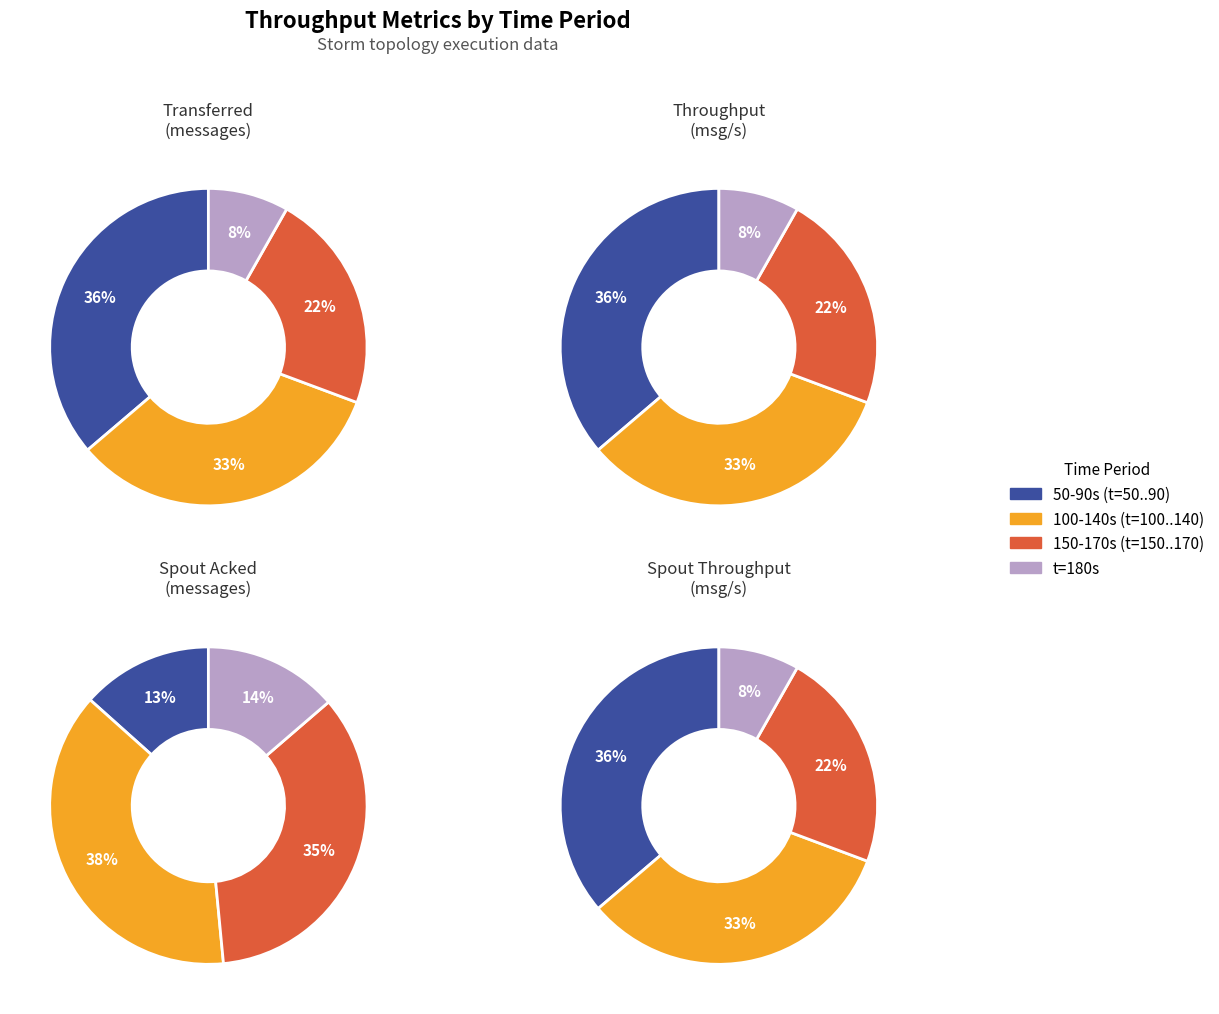

Combined, do 14 and 1 account for over 50%?

No